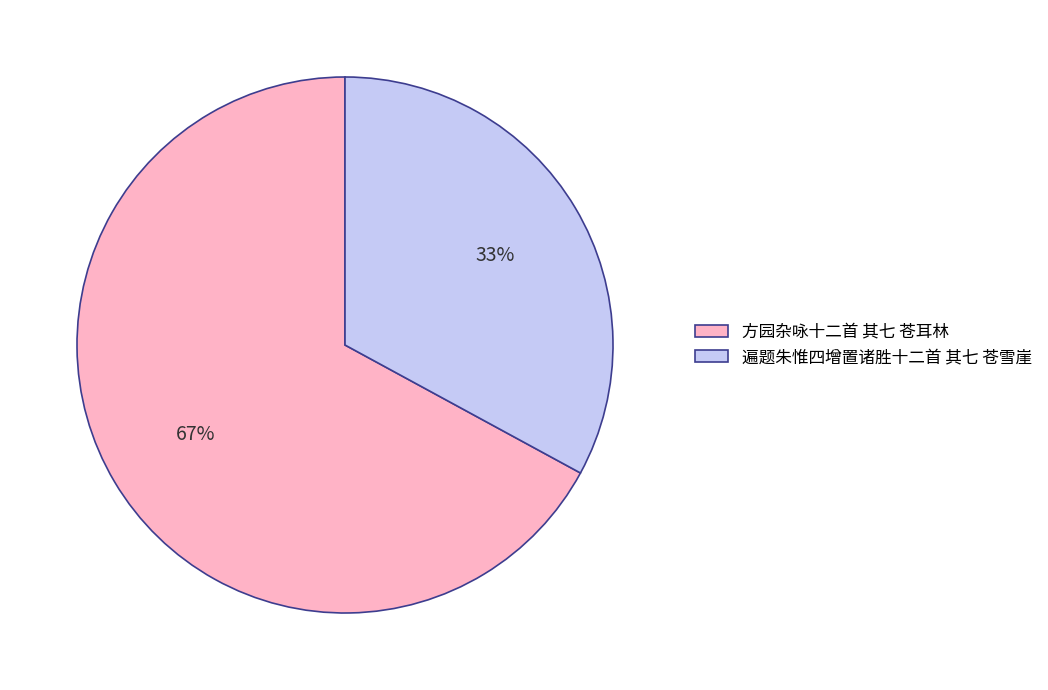

Is 方园杂咏十二首 其七 苍耳林 the majority of the pie?

Yes